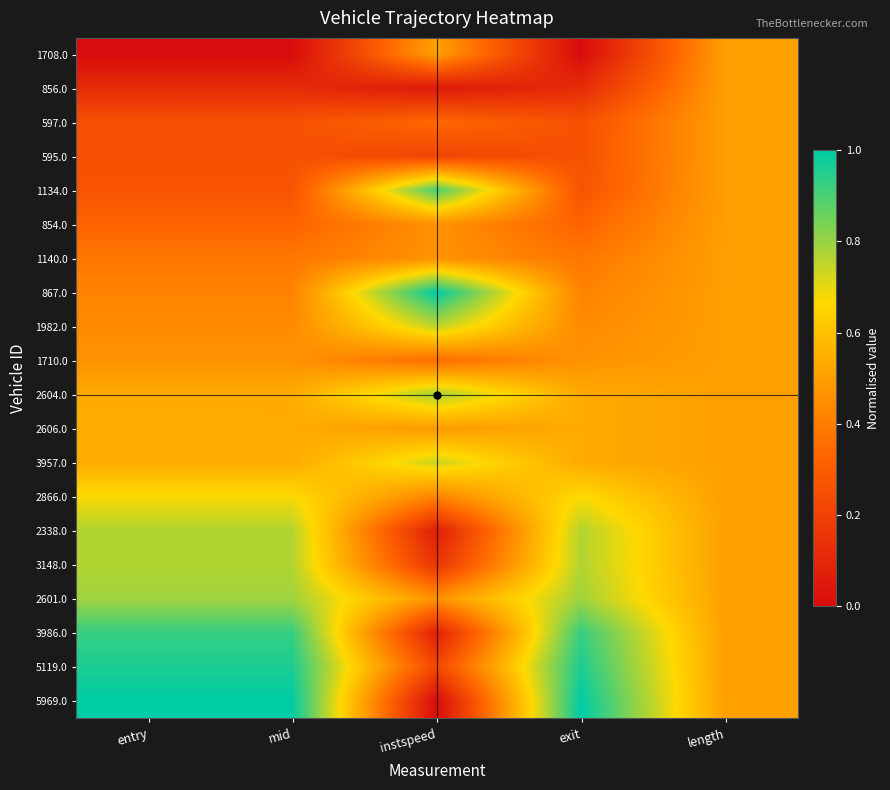

Reading left to right, extract all data points from this chart.

1708.0: entry=0.0	mid=0.0	instspeed=0.5	exit=0.0	length=0.5
856.0: entry=0.1	mid=0.1	instspeed=0.0	exit=0.1	length=0.5
597.0: entry=0.3	mid=0.3	instspeed=0.3	exit=0.3	length=0.5
595.0: entry=0.3	mid=0.3	instspeed=0.2	exit=0.3	length=0.5
1134.0: entry=0.3	mid=0.3	instspeed=0.9	exit=0.3	length=0.5
854.0: entry=0.3	mid=0.3	instspeed=0.5	exit=0.3	length=0.5
1140.0: entry=0.4	mid=0.4	instspeed=0.5	exit=0.4	length=0.5
867.0: entry=0.4	mid=0.4	instspeed=1.0	exit=0.4	length=0.5
1982.0: entry=0.4	mid=0.4	instspeed=0.8	exit=0.4	length=0.5
1710.0: entry=0.5	mid=0.5	instspeed=0.4	exit=0.5	length=0.5
2604.0: entry=0.5	mid=0.5	instspeed=0.8	exit=0.5	length=0.5
2606.0: entry=0.5	mid=0.5	instspeed=0.5	exit=0.5	length=0.5
3957.0: entry=0.5	mid=0.5	instspeed=0.7	exit=0.5	length=0.5
2866.0: entry=0.7	mid=0.7	instspeed=0.4	exit=0.7	length=0.5
2338.0: entry=0.8	mid=0.8	instspeed=0.1	exit=0.8	length=0.5
3148.0: entry=0.8	mid=0.8	instspeed=0.2	exit=0.8	length=0.5
2601.0: entry=0.8	mid=0.8	instspeed=0.5	exit=0.8	length=0.5
3986.0: entry=0.9	mid=0.9	instspeed=0.1	exit=0.9	length=0.5
5119.0: entry=1.0	mid=1.0	instspeed=0.2	exit=1.0	length=0.5
5969.0: entry=1.0	mid=1.0	instspeed=0.0	exit=1.0	length=0.5